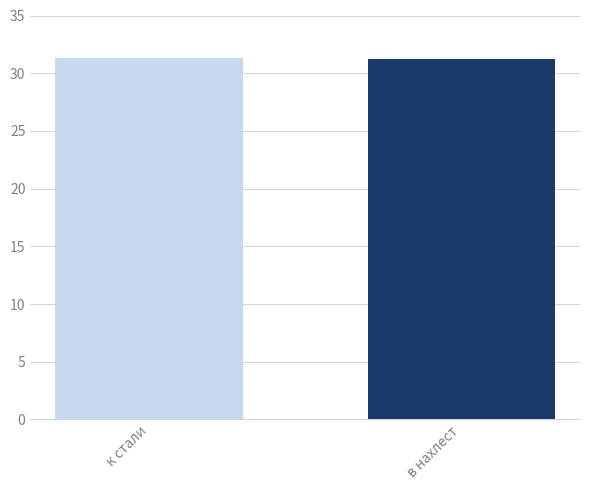

What is the difference between the values at в нахлест and к стали?

0.2